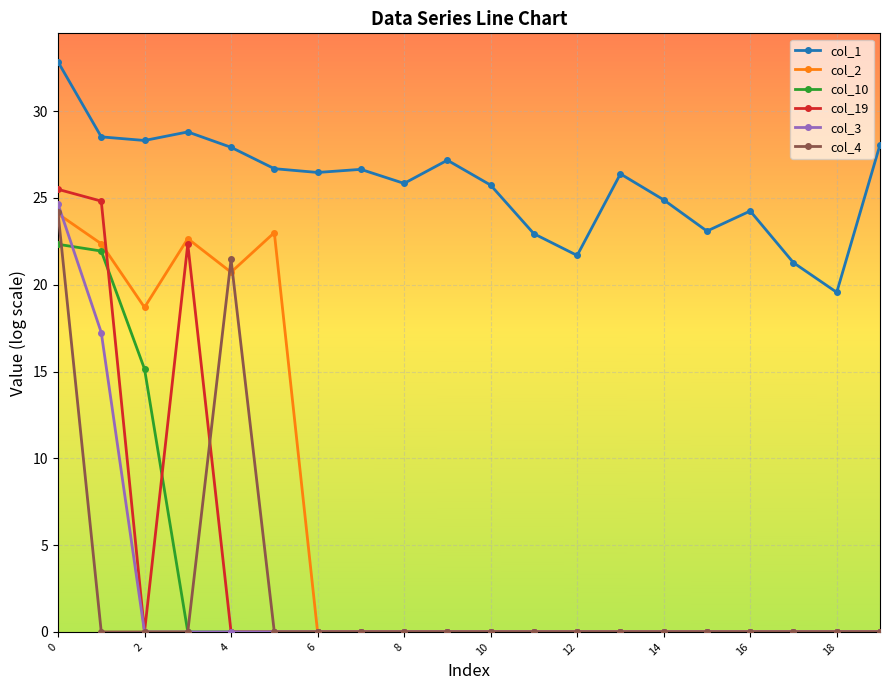

Does the chart display data point markers on the line(s)?

Yes